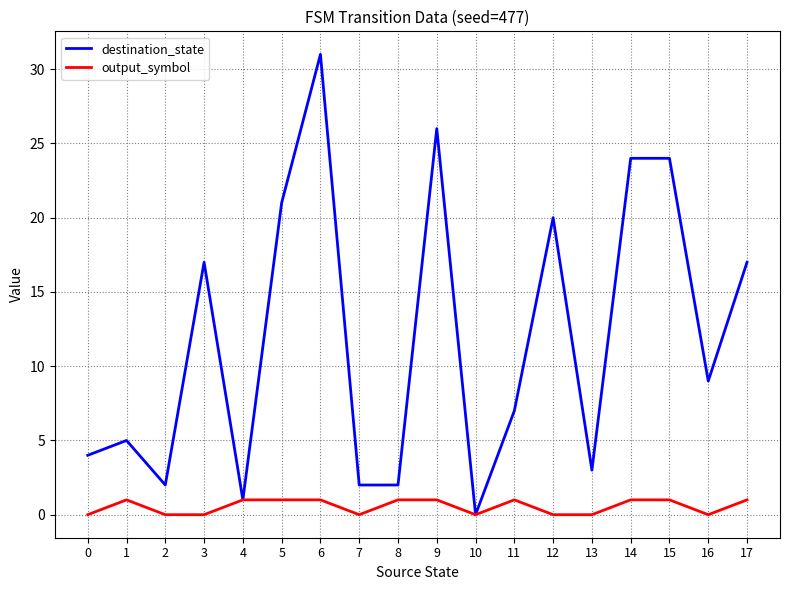

Which series changed the most between 10 and 15?

destination_state